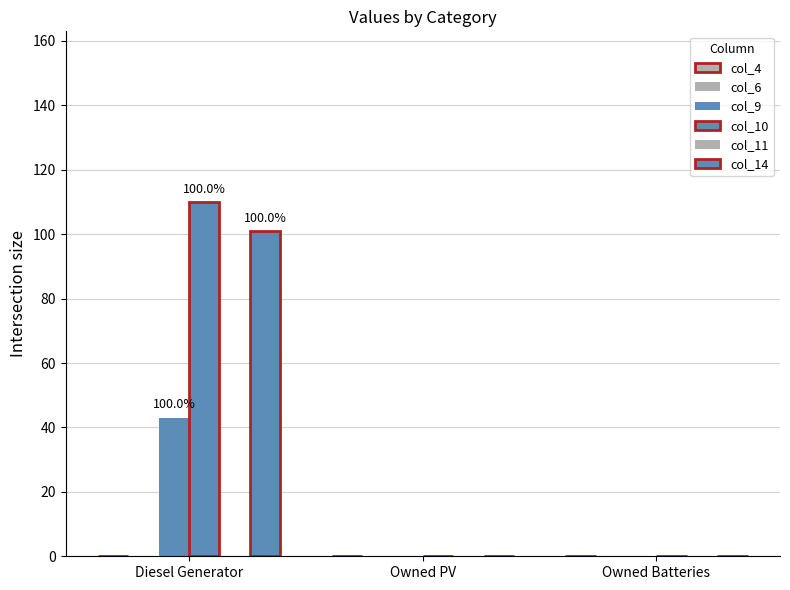

What is the label of the 1st bar from the left?

Diesel Generator